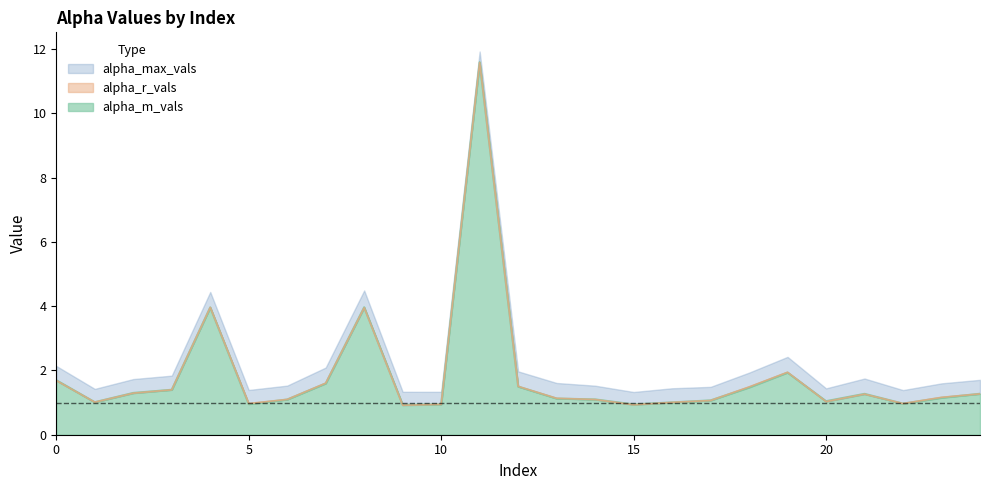

At which category is the sum across all series the highest?

11